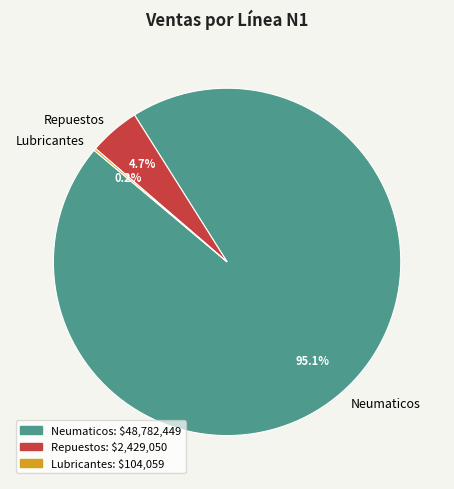

Which has a higher value, Repuestos or Neumaticos?

Neumaticos